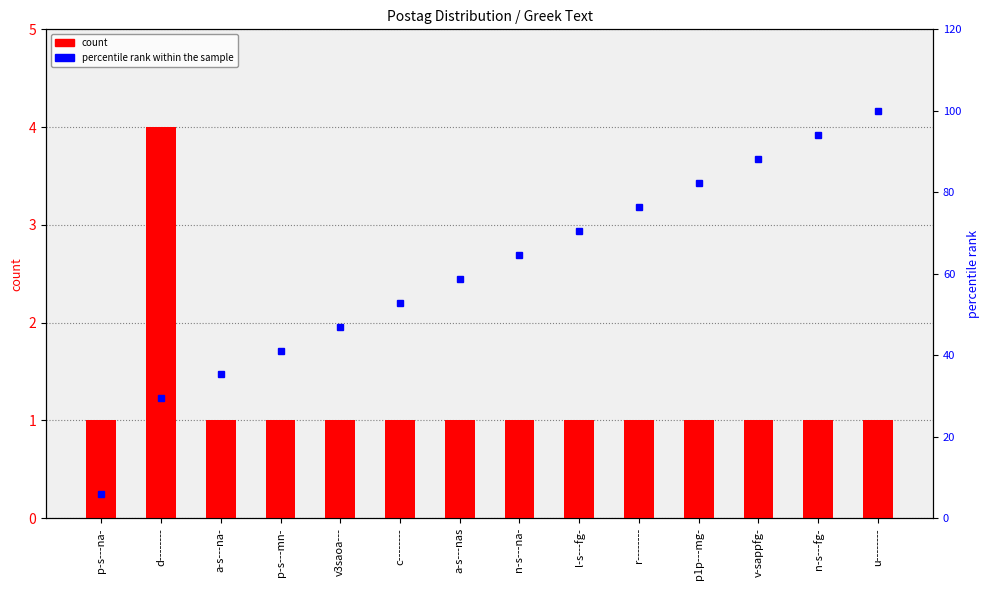

What are all the series names shown in the legend?

count, percentile rank within the sample